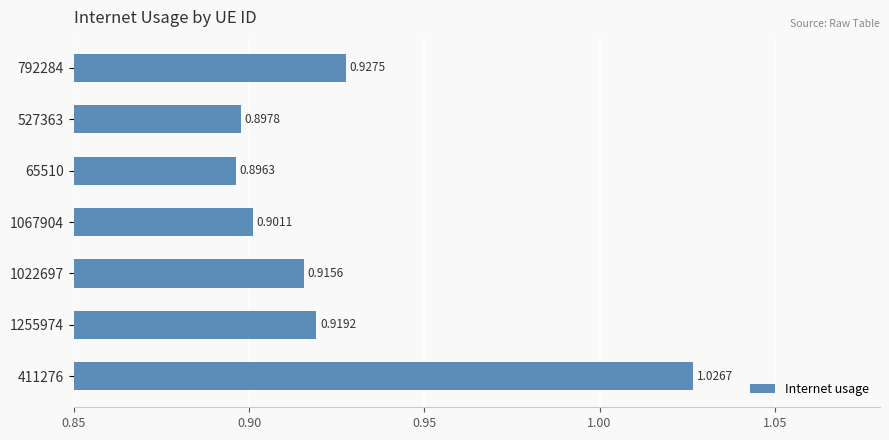

What is the change in value from 1255974 to 411276?

+0.1